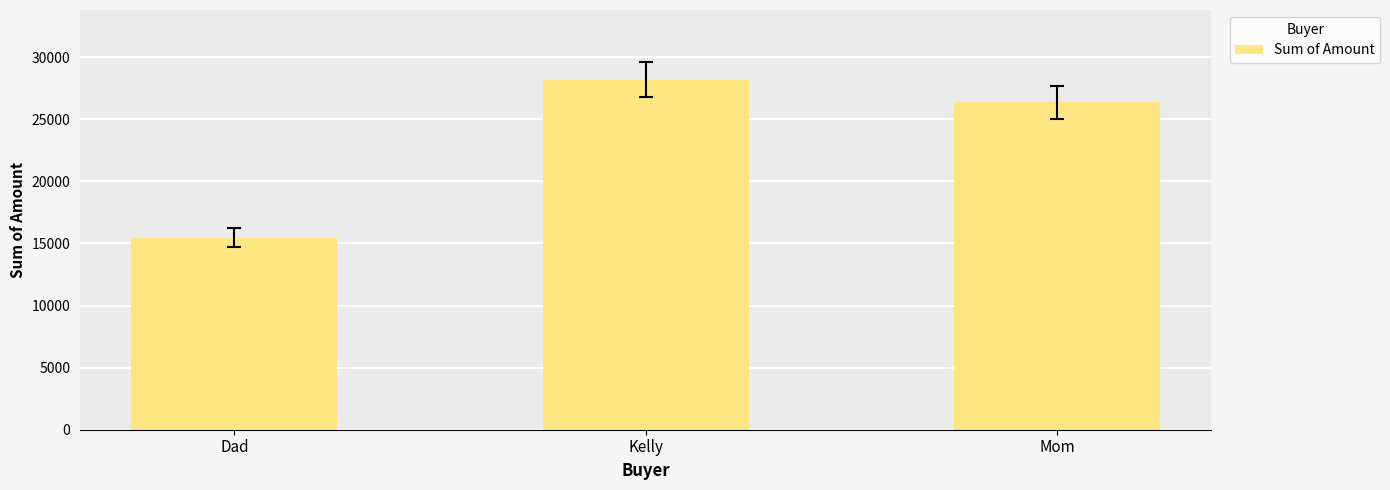

What is the average value?

23326